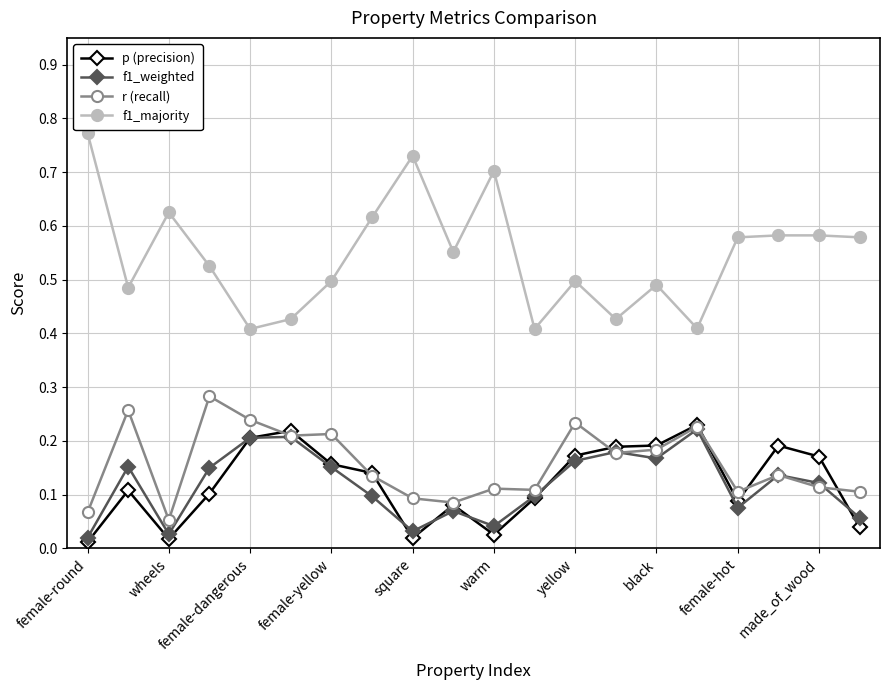

Which series has the widest spread of values?

f1_majority